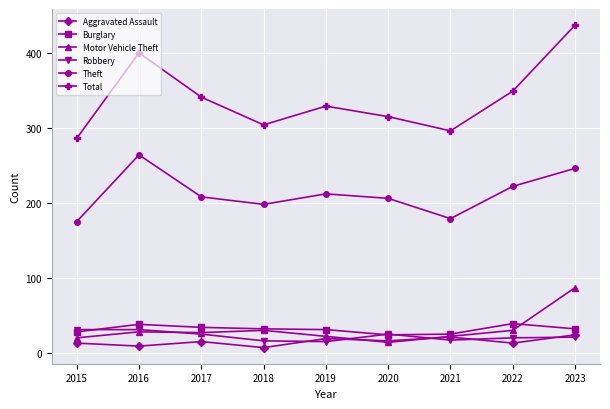

At which label is Total closest to 361?

2022